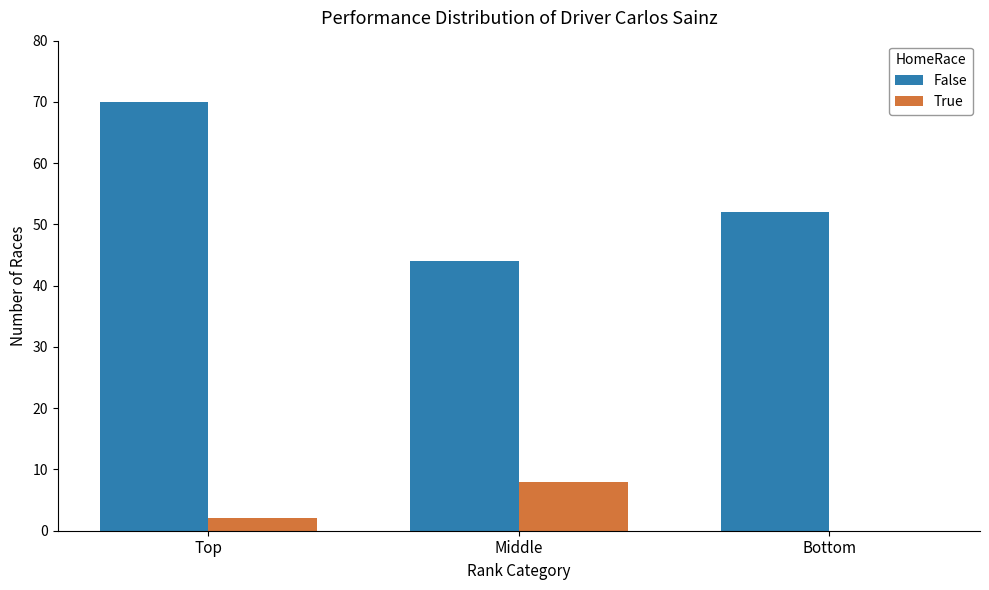

At which label is False closest to 57?

Bottom